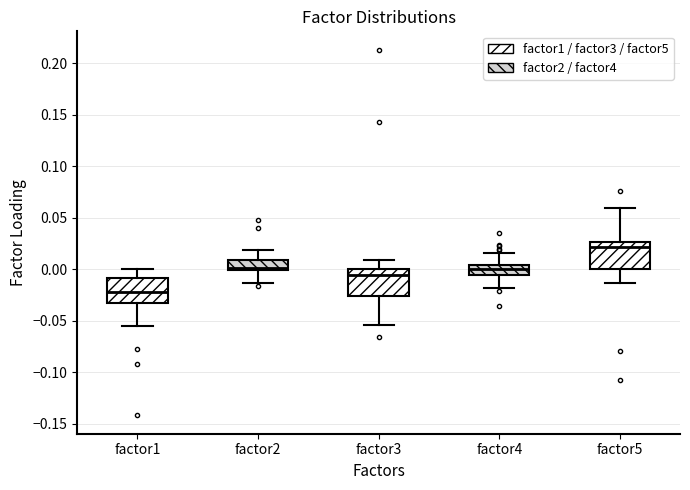

Reading left to right, read every box against the y-axis: the position of its median line, the range the box covers, and the ends of its whiskers. The values are not printed on the chart, so give them approximately, as read against the axis.

factor1: median -0.020, box -0.030 to -0.010, whiskers -0.055 to 0.000
factor2: median 0.000 (just above the box's lower edge), box 0.000 to 0.010, whiskers -0.015 to 0.020
factor3: median -0.005, box -0.025 to 0.000, whiskers -0.055 to 0.010
factor4: median 0.000, box -0.005 to 0.005, whiskers -0.020 to 0.015
factor5: median 0.020, box 0.000 to 0.025, whiskers -0.015 to 0.060